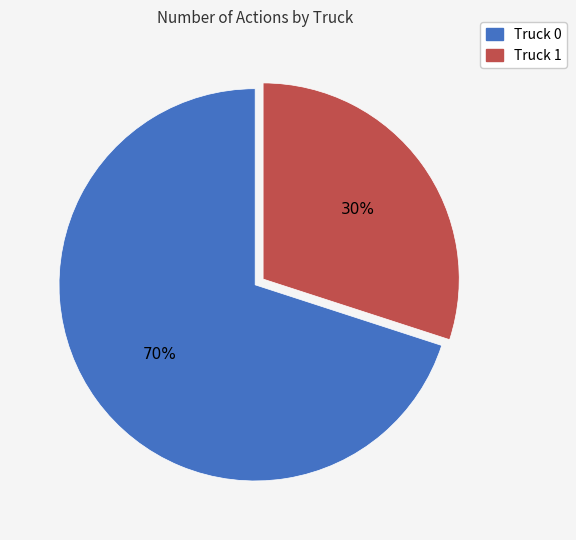

What percentage is the Truck 0 slice, to the nearest percent?

70%